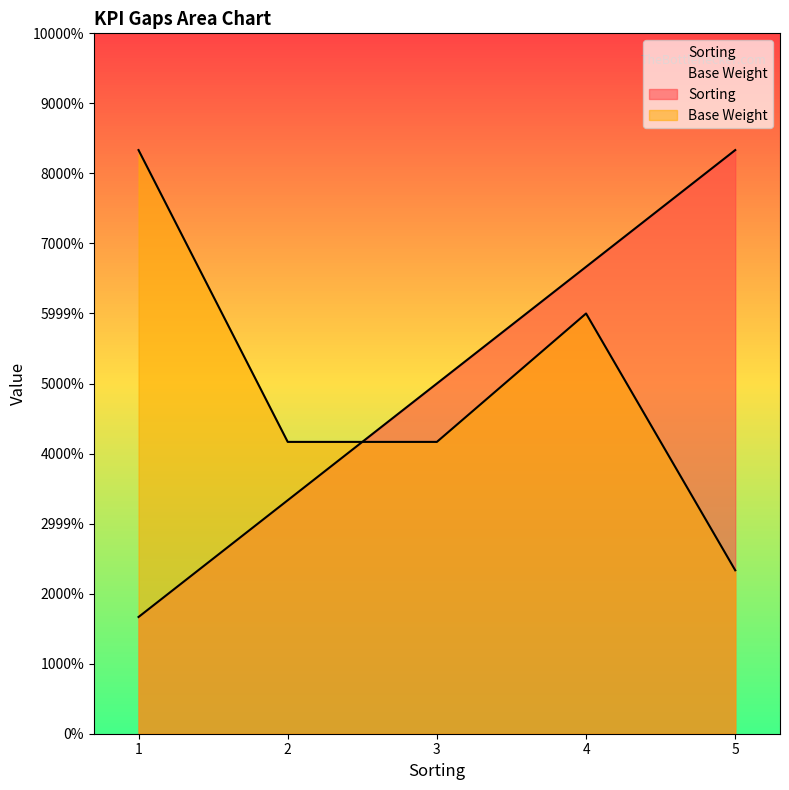

True or false: Base Weight has a value of 5.0 at 1.

True